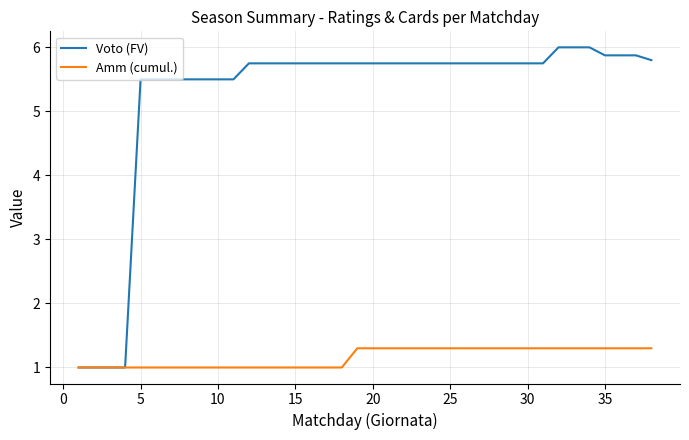

List the series in order of their peak value, lowest first.

Amm (cumul.), Voto (FV)